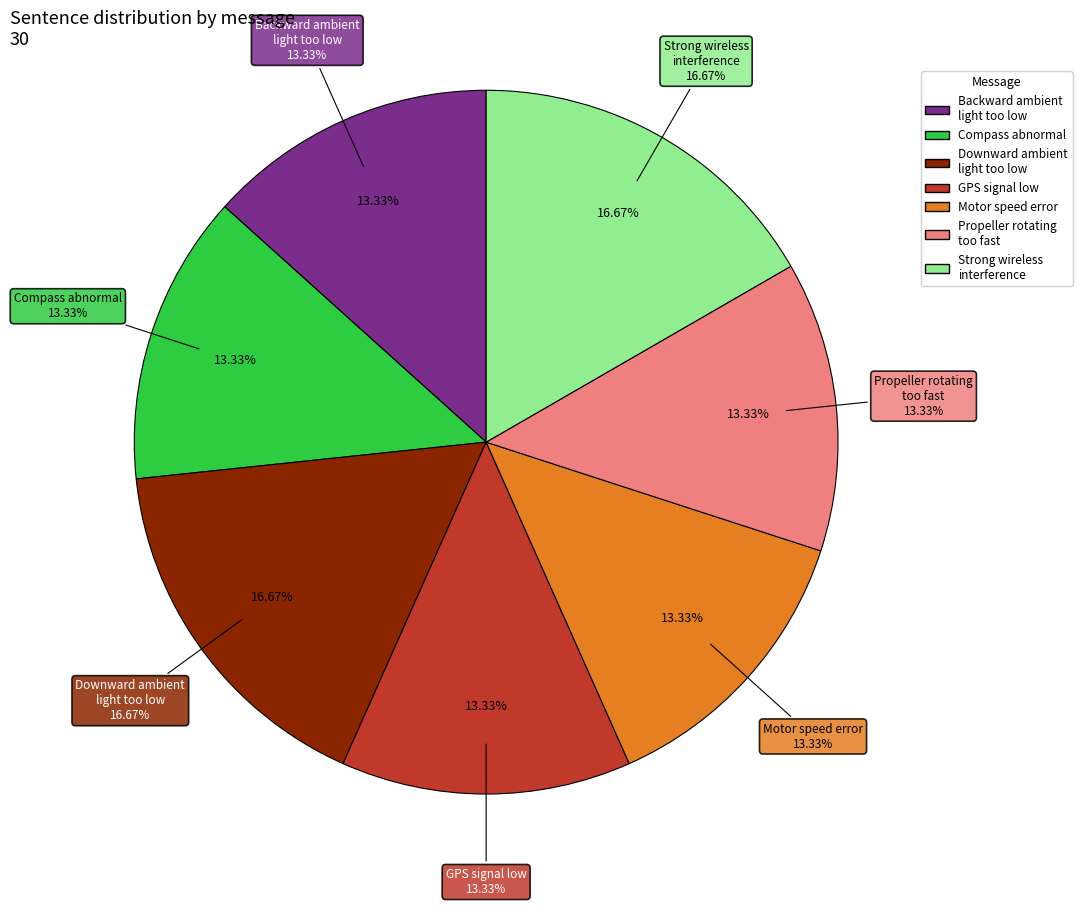

Which category has the smallest portion of the pie?

Backward ambient
light too low